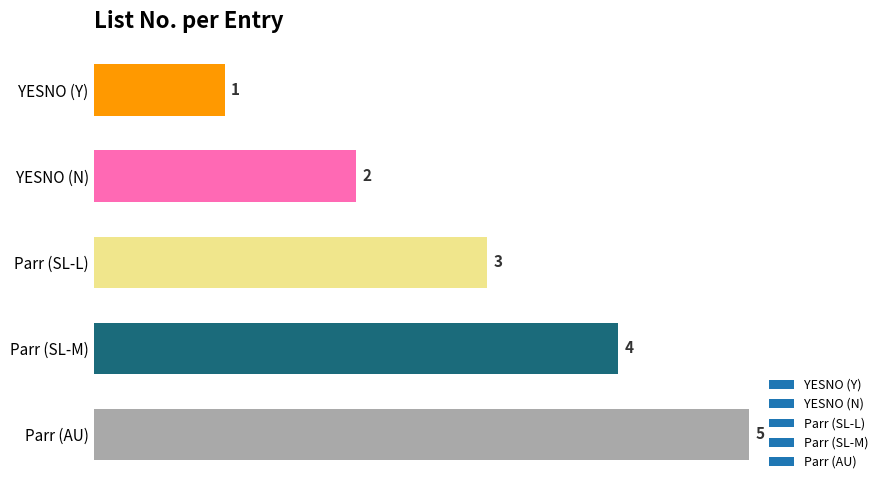

The value at Parr (SL-M) is 4. True or false?

True